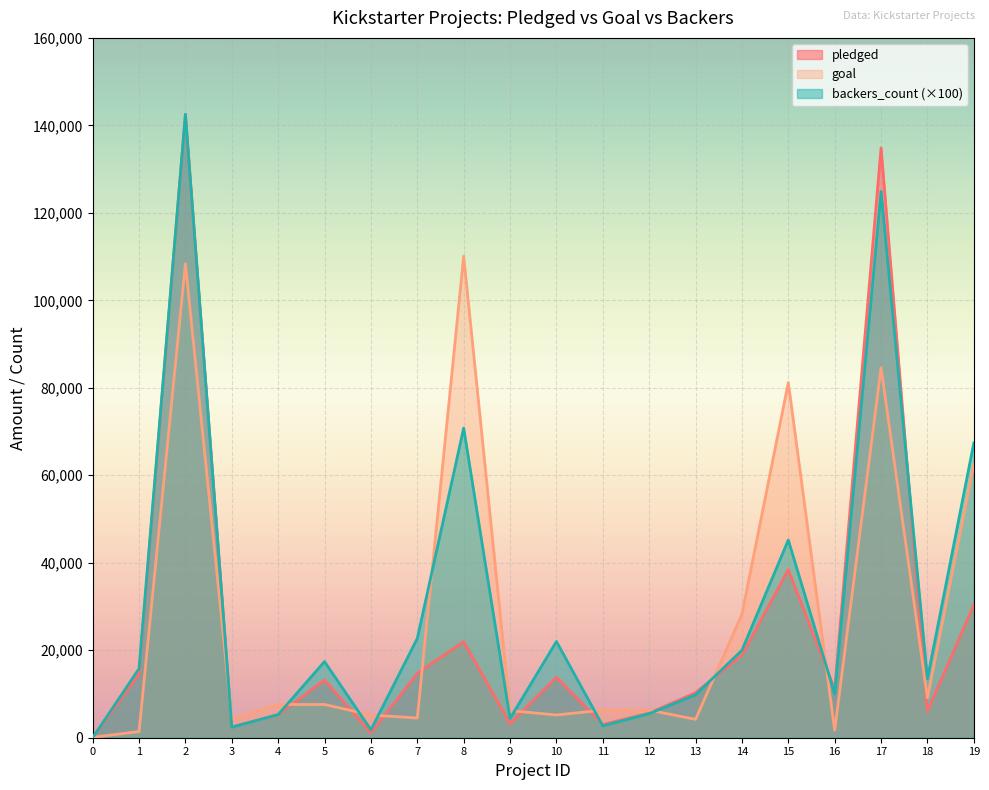

What is the sum of all pledged values?

491346